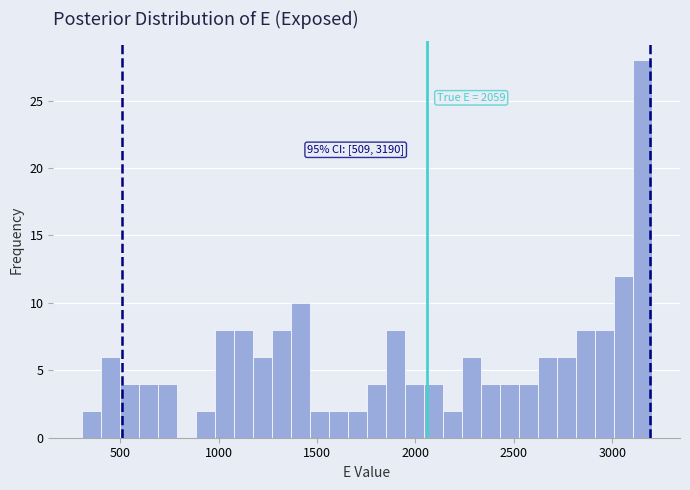

Around what value on the x-axis is the tallest bar? Give the approximate position of its centre, as read against the axis.

3150